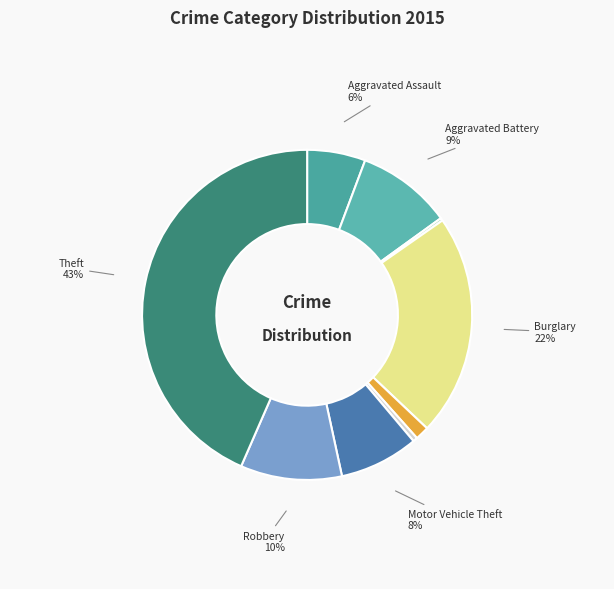

Which category has the biggest portion of the pie?

Theft